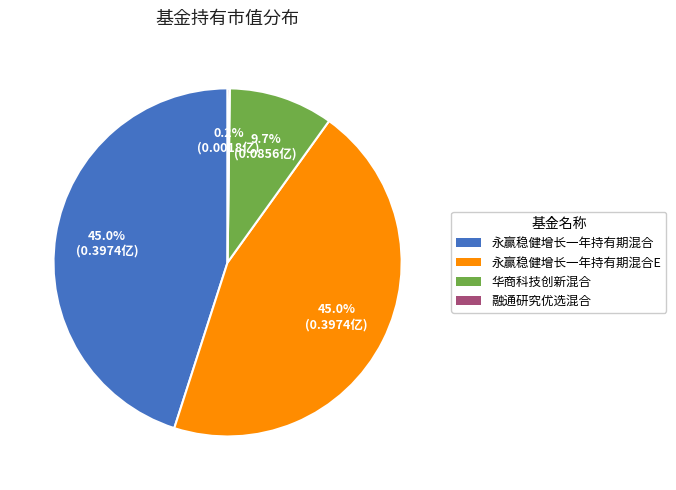

Is there a majority slice in this chart?

No